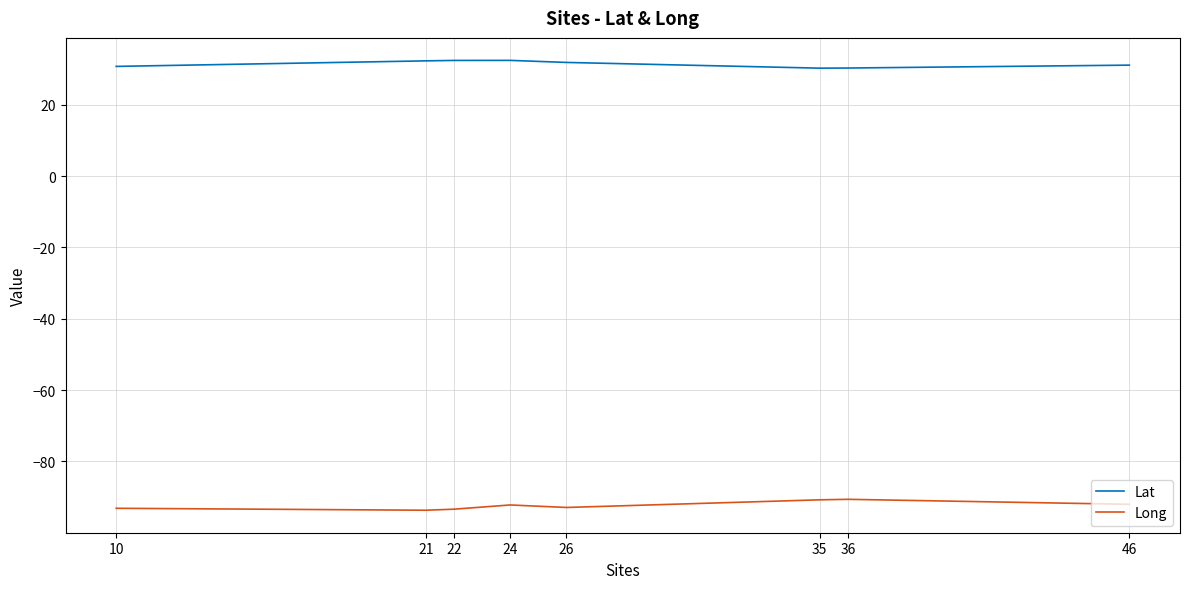

Is the value of Lat at 10 greater than the value of Long at 35?

Yes